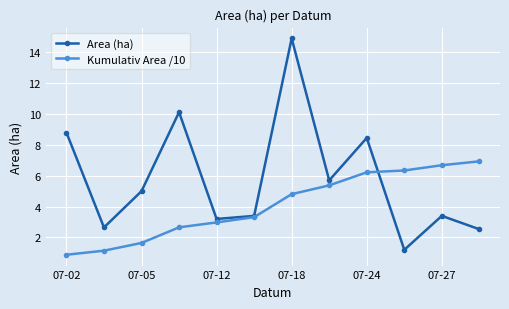

Which series has the largest range (max minus min)?

Area (ha)